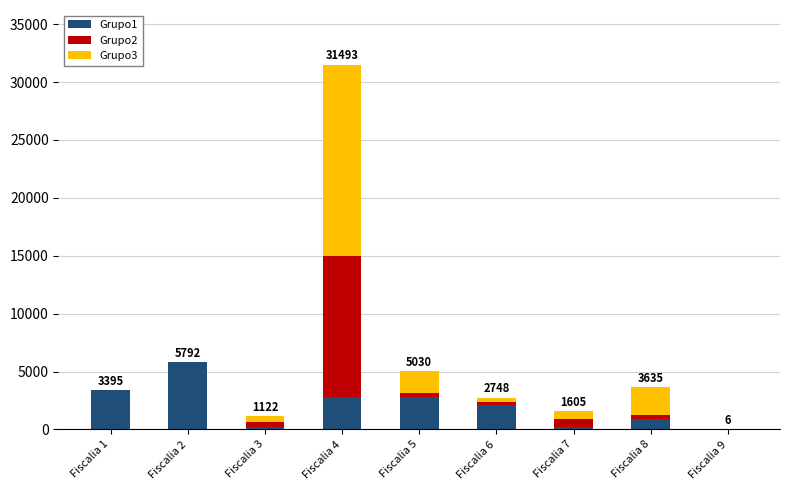

The value of Grupo1 at Fiscalia 2 is 5792. True or false?

True